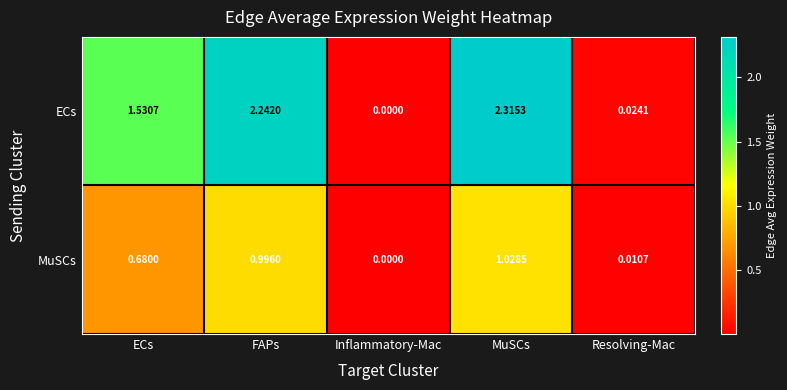

Rank the series at FAPs from highest to lowest value.

ECs, MuSCs